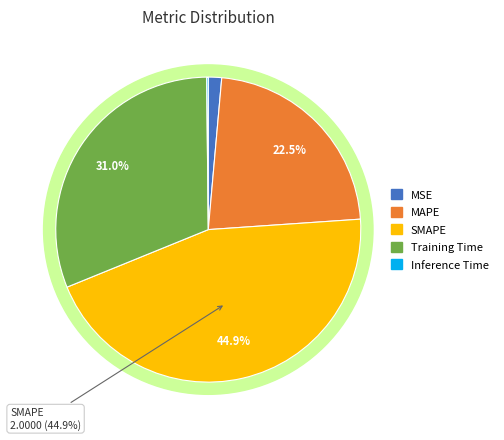

How many slices are in this pie chart?

5